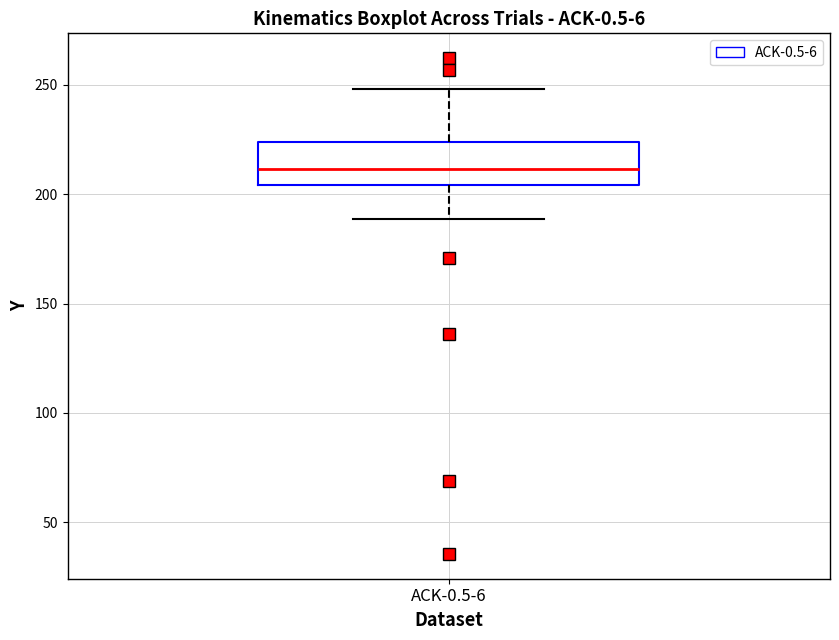

Where is the lower edge of the box for ACK-0.5-6 on the y-axis? The values are not printed on the chart, so give them approximately, as read against the axis.

205